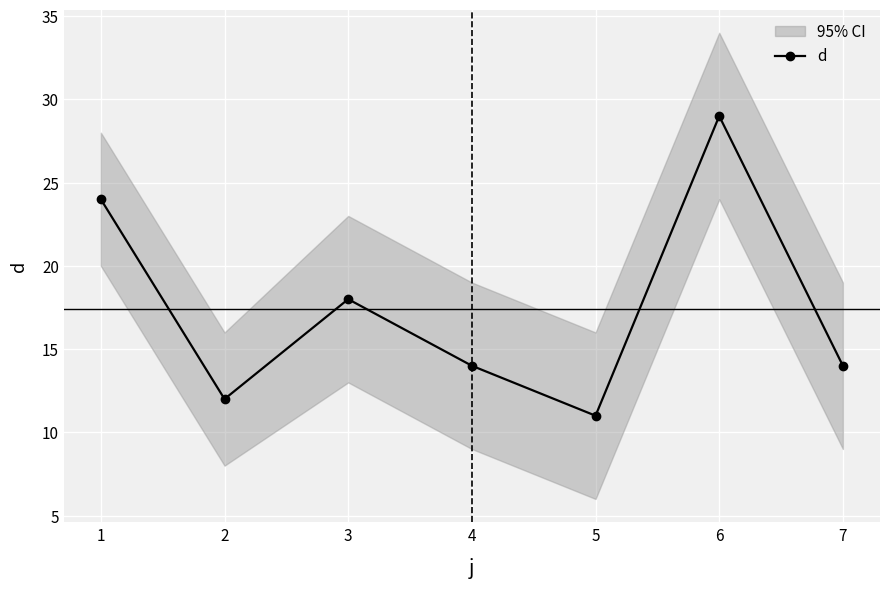

Approximately how many times larger is the value at 6 compared to 5?

2.6